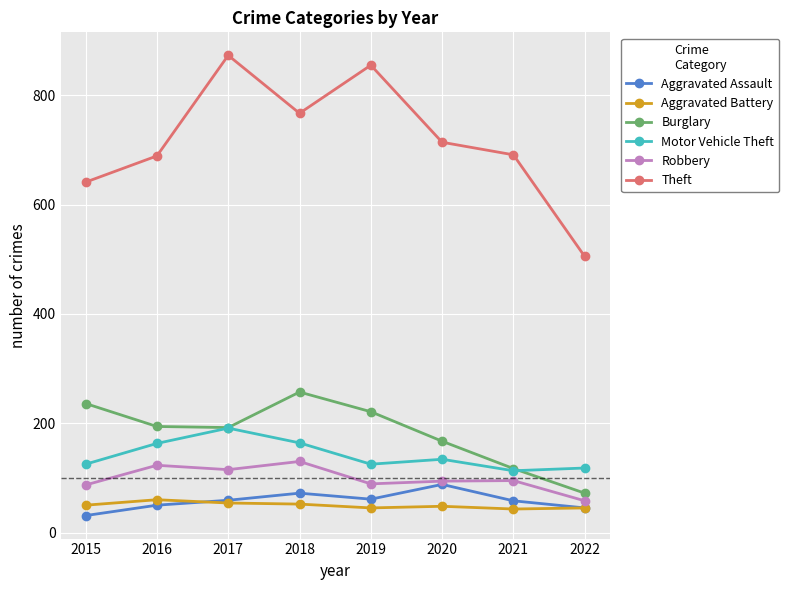

Does the chart display data point markers on the line(s)?

Yes